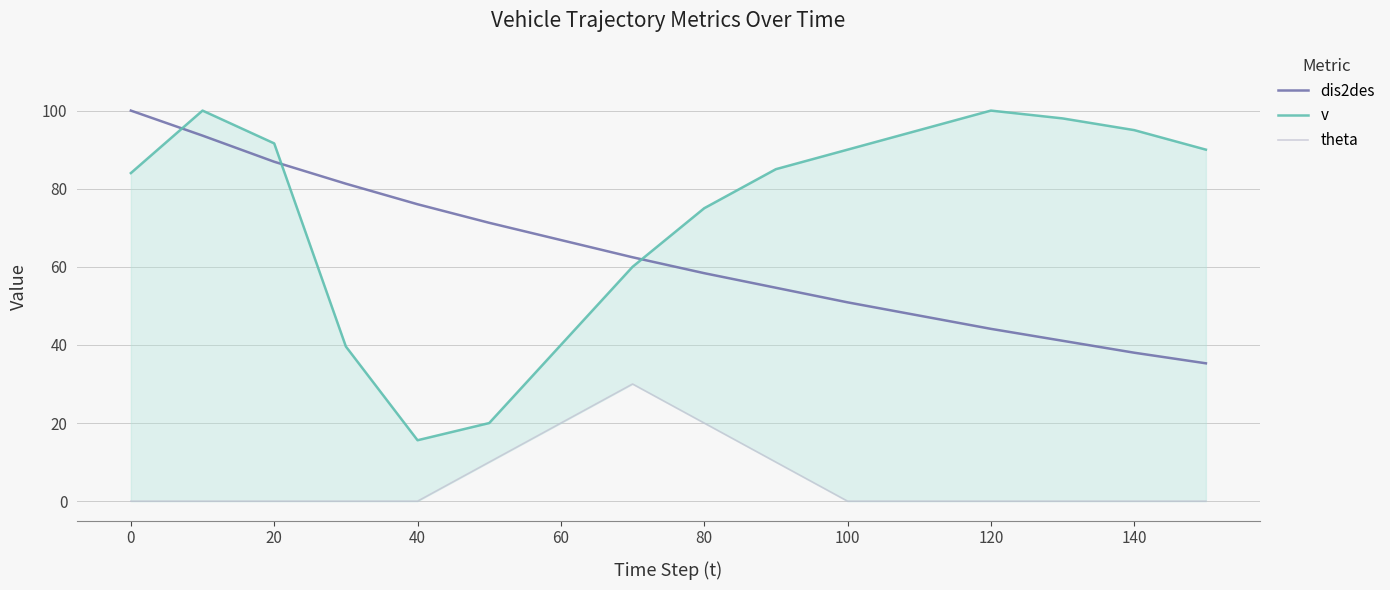

True or false: dis2des has a value of 26.1 at 120.

False